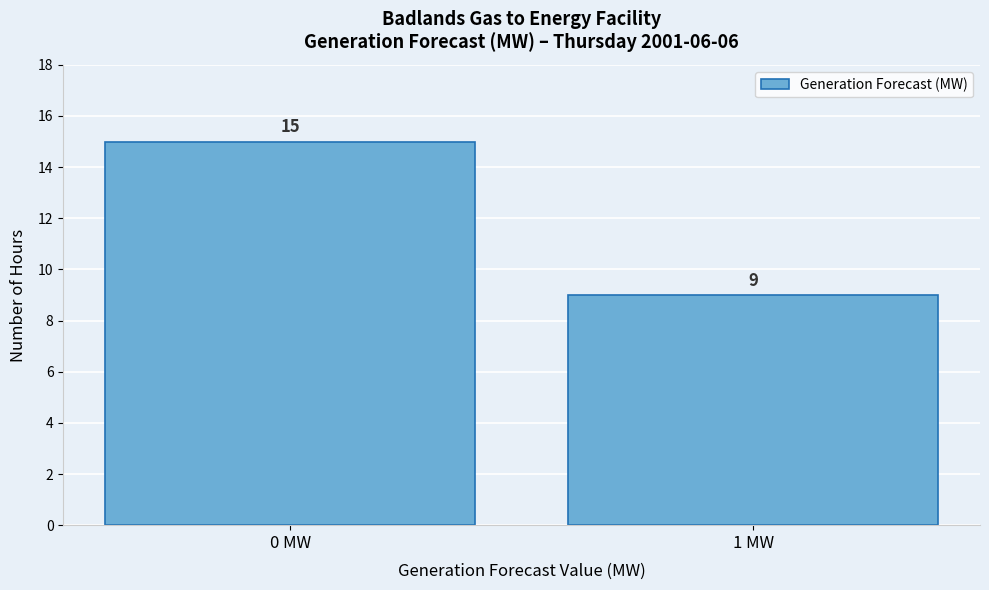

Reading left to right, transcribe all the data shown in this chart.

0 MW=15	1 MW=9